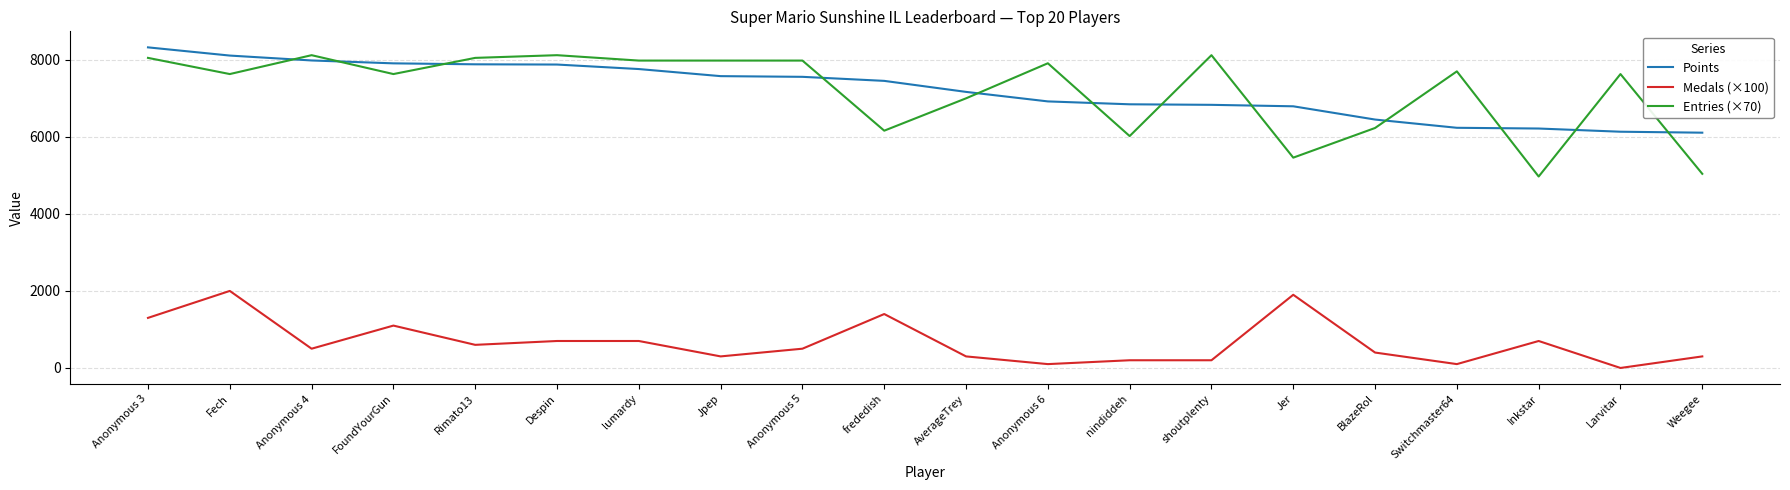

What is the maximum value shown in the chart?

8323